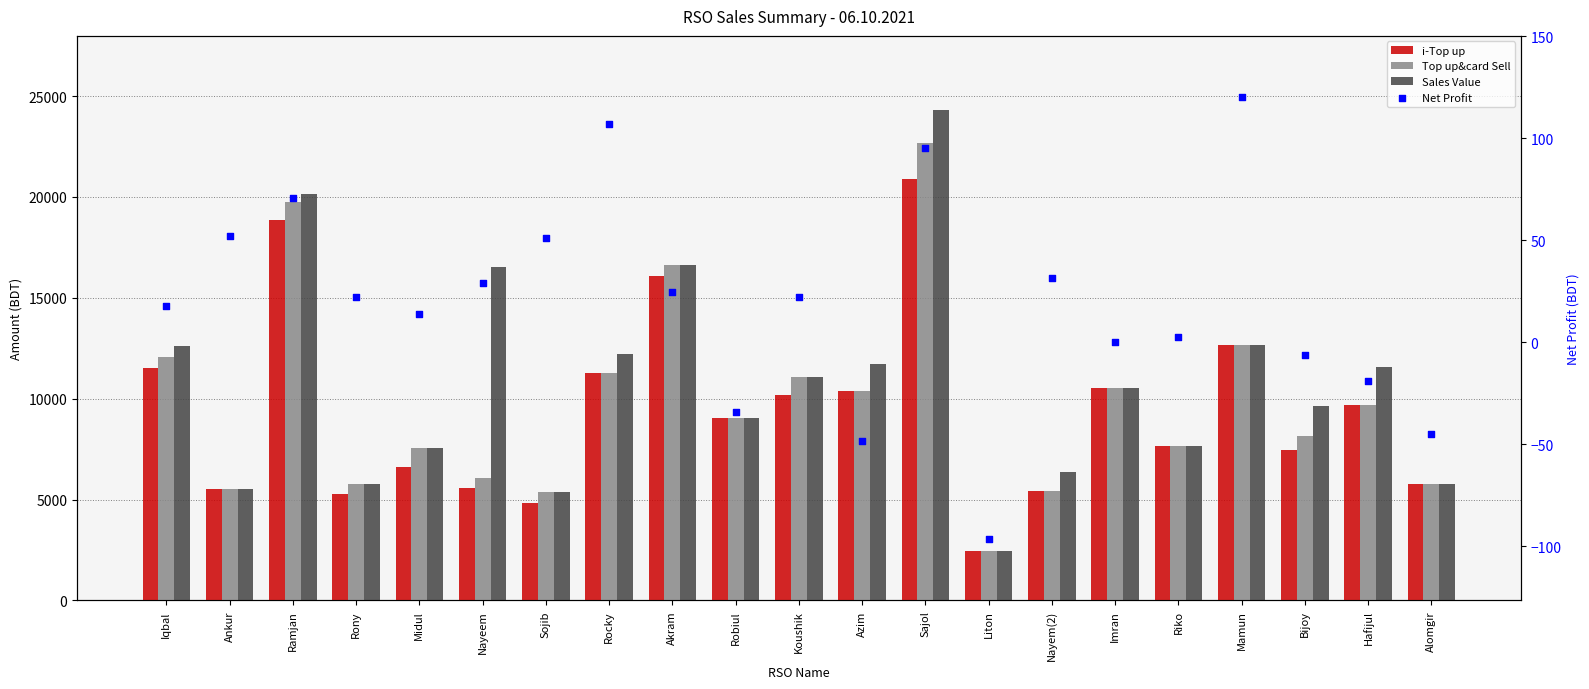

Which series reaches the maximum Y coordinate?

Sales Value